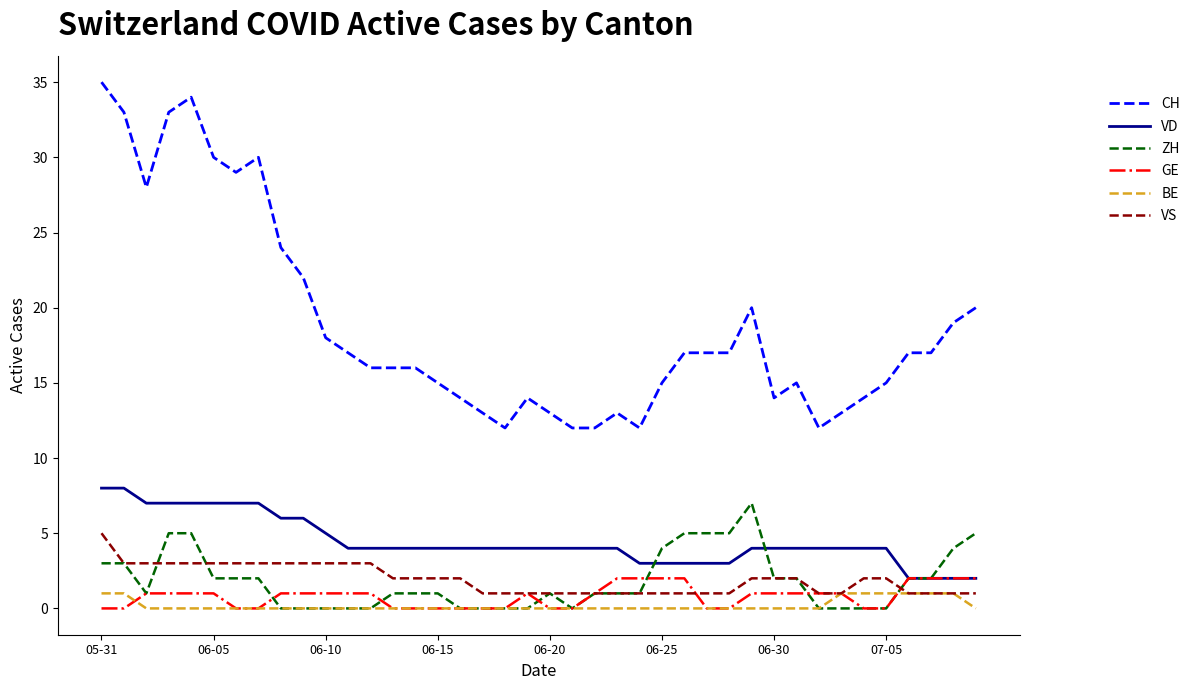

What are all the series names shown in the legend?

CH, VD, ZH, GE, BE, VS